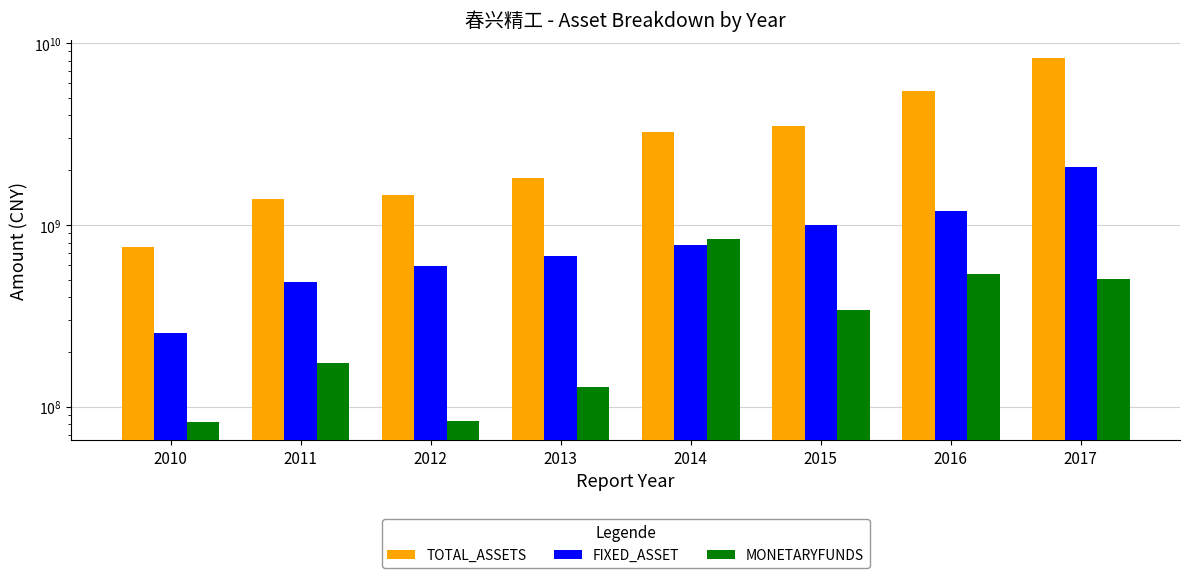

Reading left to right, transcribe all the data shown in this chart.

TOTAL_ASSETS: 2010=752100676.3	2011=1381055861.8	2012=1457707382.1	2013=1803205366.2	2014=3261075872.8	2015=3512131689.9	2016=5442062355.9	2017=8302011476.1
FIXED_ASSET: 2010=253717847.6	2011=486023311.1	2012=590929396.1	2013=678288439.9	2014=774928398.6	2015=1002699063.3	2016=1190707713.5	2017=2083319963.5
MONETARYFUNDS: 2010=82735912.5	2011=175125090.5	2012=83068750.9	2013=128872640.1	2014=839297993.8	2015=340148937.8	2016=540018916.4	2017=505099561.6